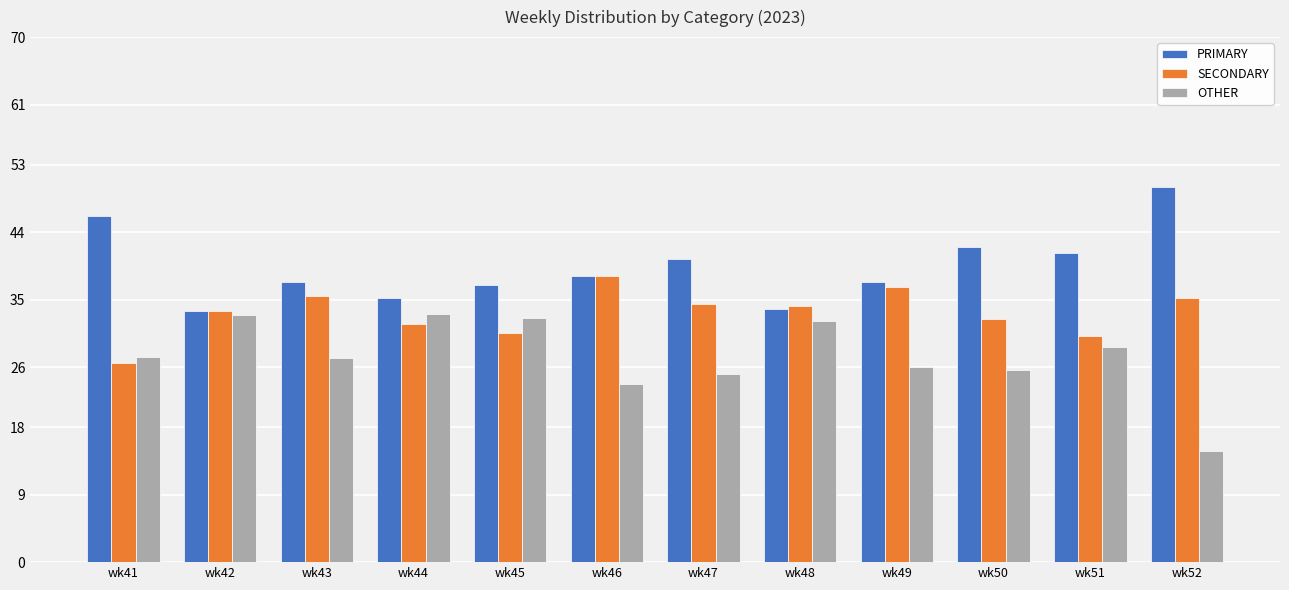

What is the lowest value of the PRIMARY series?

33.5